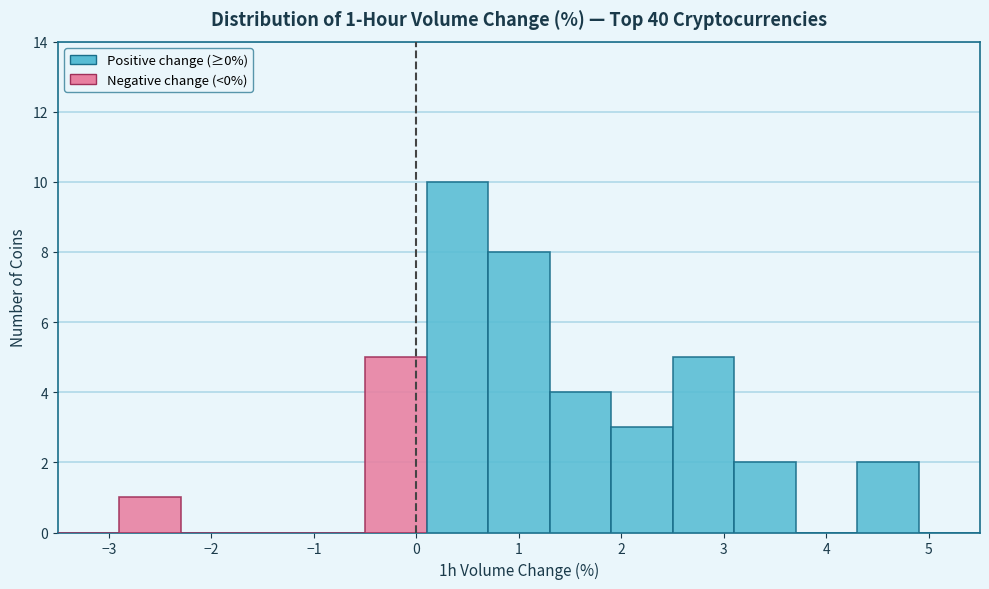

Which range on the x-axis has the tallest bar?

0.1 to 0.7